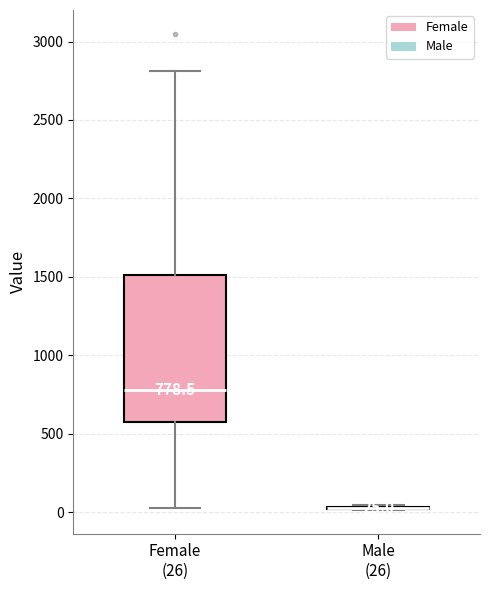

Which box is the tallest, from its lower edge to its upper edge?

Female (26)